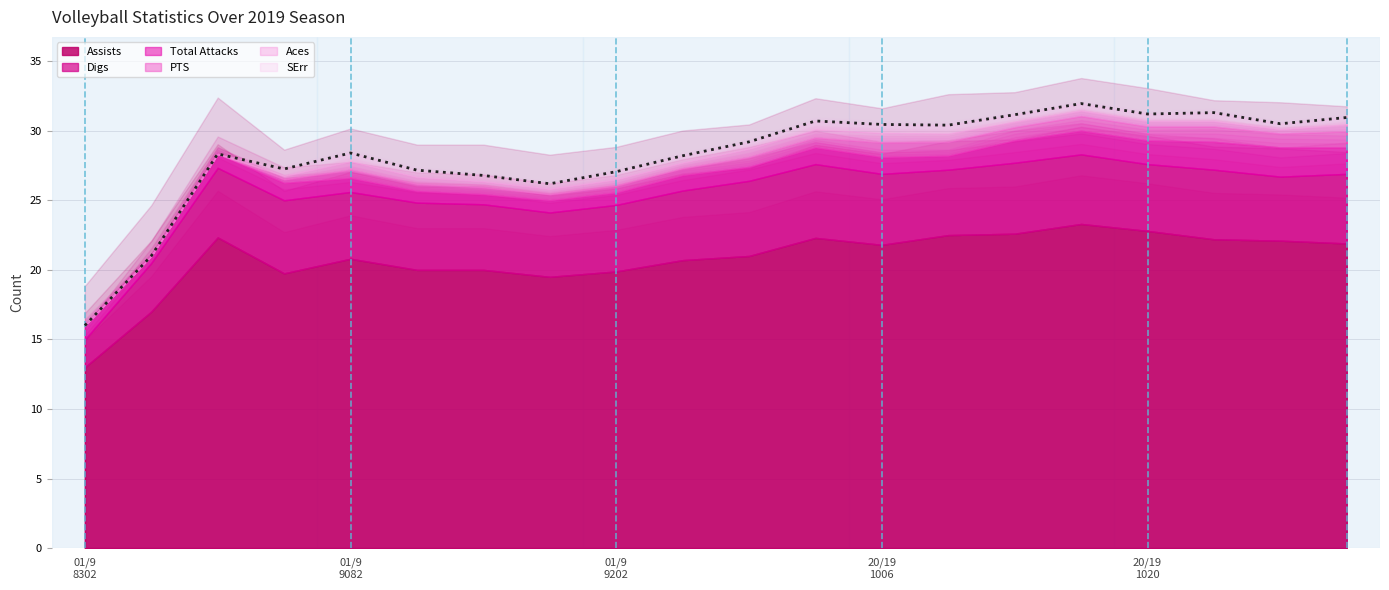

Reading left to right, what are all the values shown in this chart?

Assists: 13.0	17.0	22.3	19.8	20.8	20.0	20.0	19.5	19.9	20.7	21.0	22.3	21.8	22.5	22.6	23.3	22.8	22.2	22.1	21.9
Digs: 2.0	3.5	5.0	5.2	4.8	4.8	4.7	4.6	4.8	5.0	5.4	5.3	5.1	4.7	5.1	5.0	4.8	5.0	4.6	5.0
Total Attacks: 1.0	0.5	1.0	1.2	1.0	0.8	0.7	0.9	0.9	1.1	1.0	1.2	1.2	1.0	1.6	1.7	1.7	2.0	2.1	1.9
PTS: 0.0	0.0	0.0	0.2	0.6	0.5	0.5	0.4	0.5	0.5	0.7	0.7	1.1	1.0	0.9	1.1	1.0	1.1	1.0	1.1
Aces: 0.0	0.0	0.0	0.2	0.6	0.5	0.4	0.4	0.4	0.4	0.6	0.6	0.7	0.6	0.4	0.4	0.4	0.4	0.3	0.5
SErr: 0.0	0.0	0.0	0.5	0.6	0.5	0.4	0.4	0.6	0.5	0.5	0.6	0.6	0.6	0.5	0.5	0.5	0.6	0.4	0.5